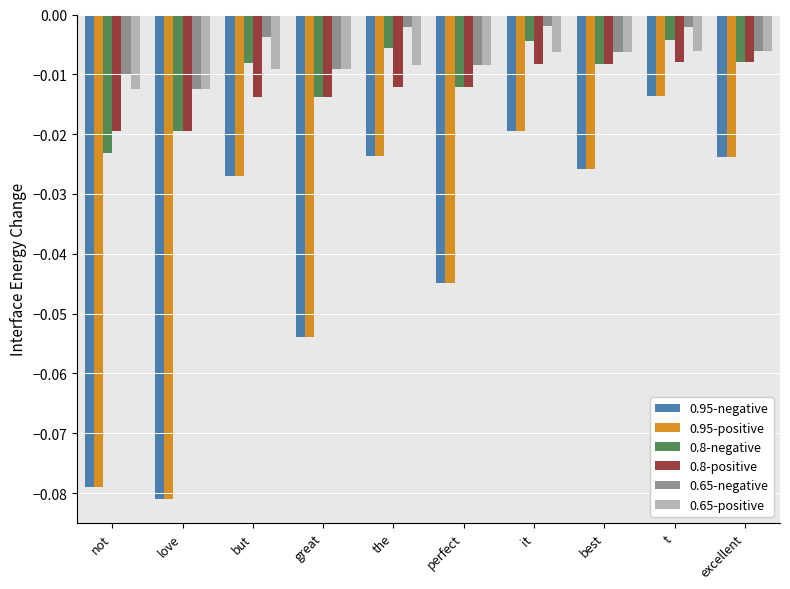

Count the number of categories in the chart.

10